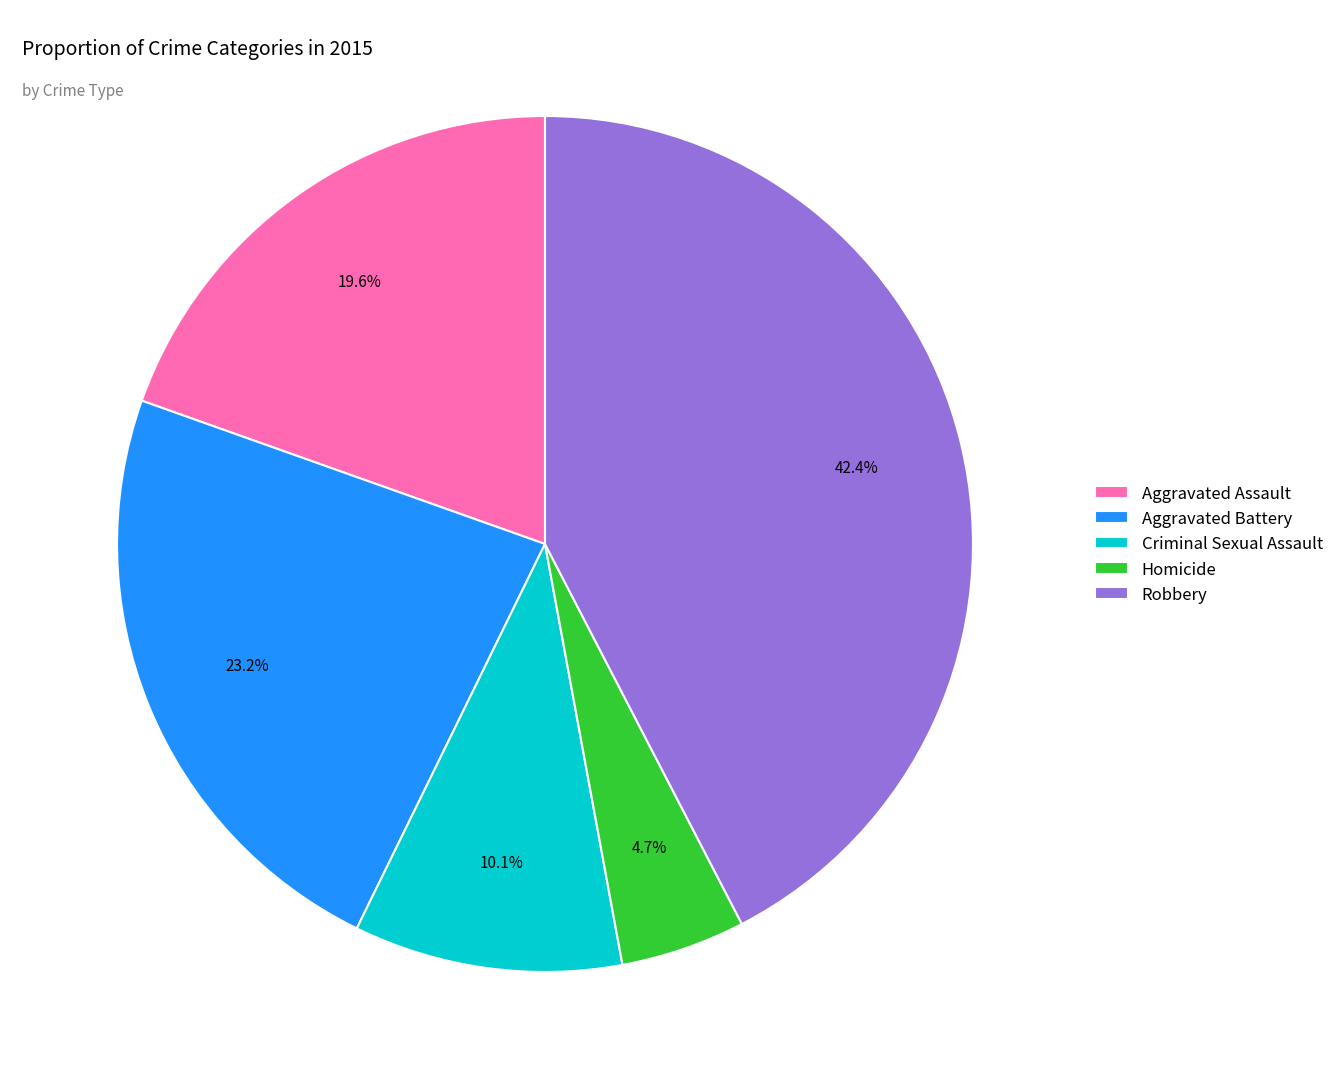

To the nearest percent, what is the average slice percentage?

20%